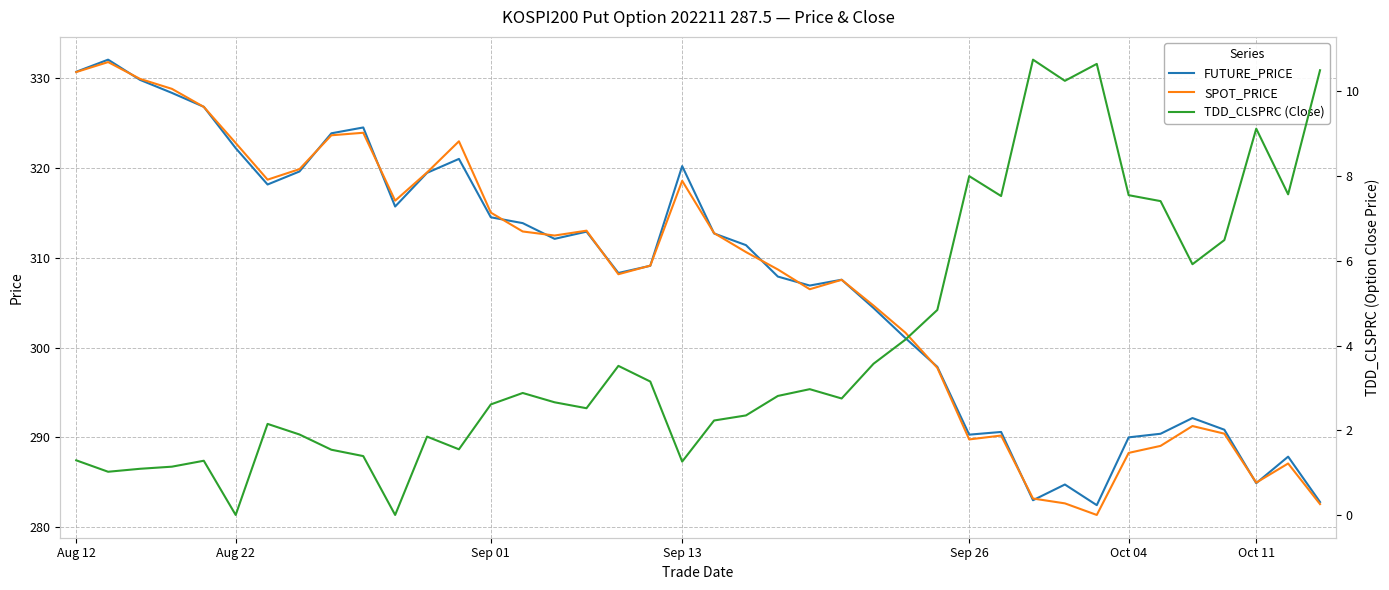

The value of FUTURE_PRICE at Sep 01 is 535.3. True or false?

False